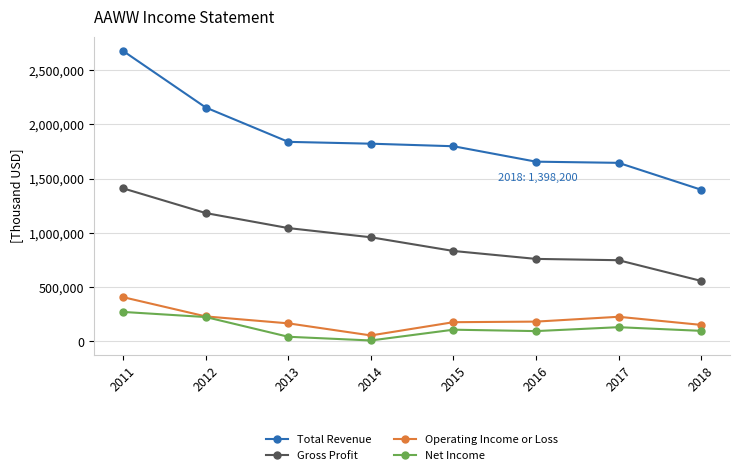

The value of Gross Profit at 2016 is 183564. True or false?

False